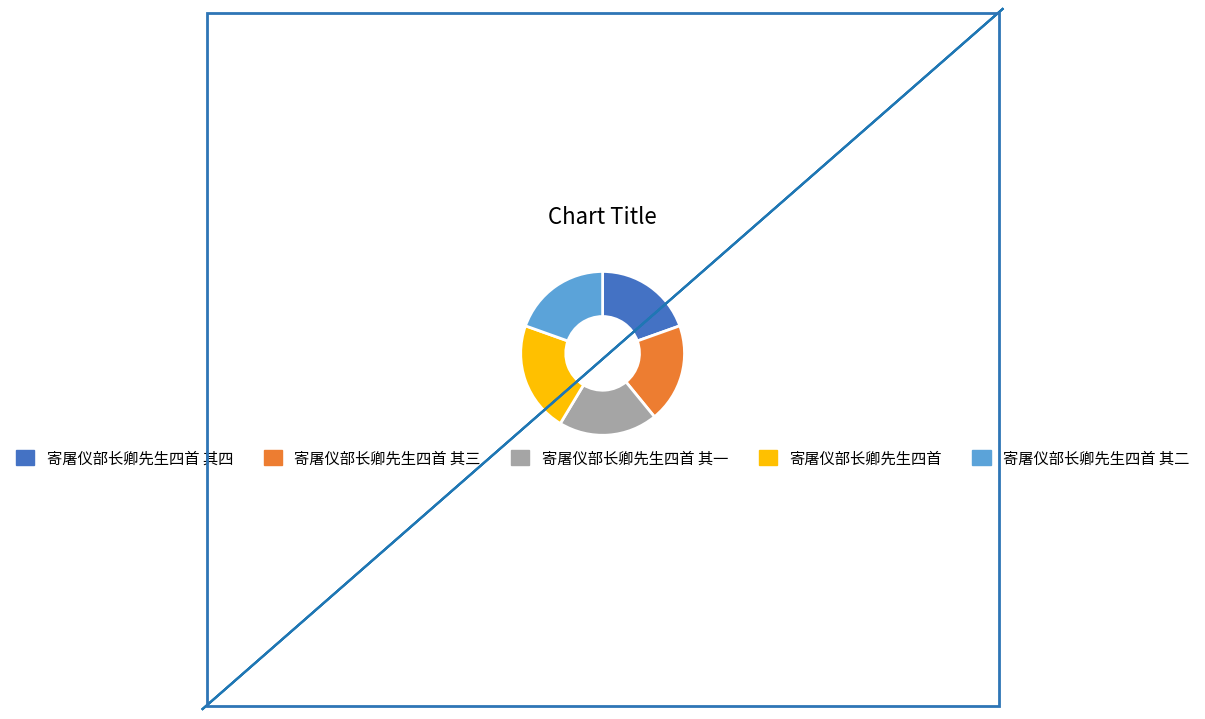

Do 寄屠仪部长卿先生四首 其四 and 寄屠仪部长卿先生四首 together represent more than half of the pie?

No